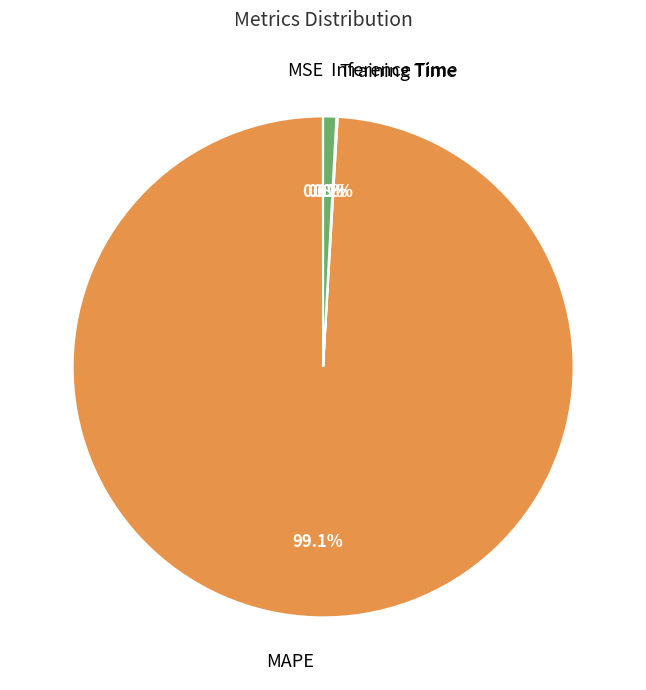

Which slice is the largest?

MAPE